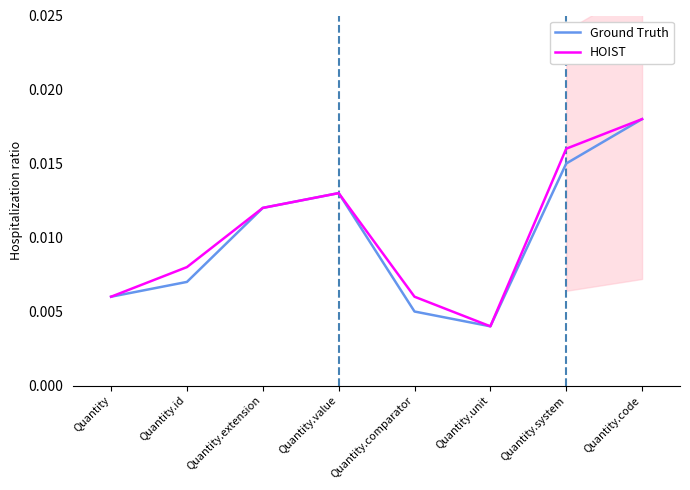

Which series has the largest total across all categories?

HOIST